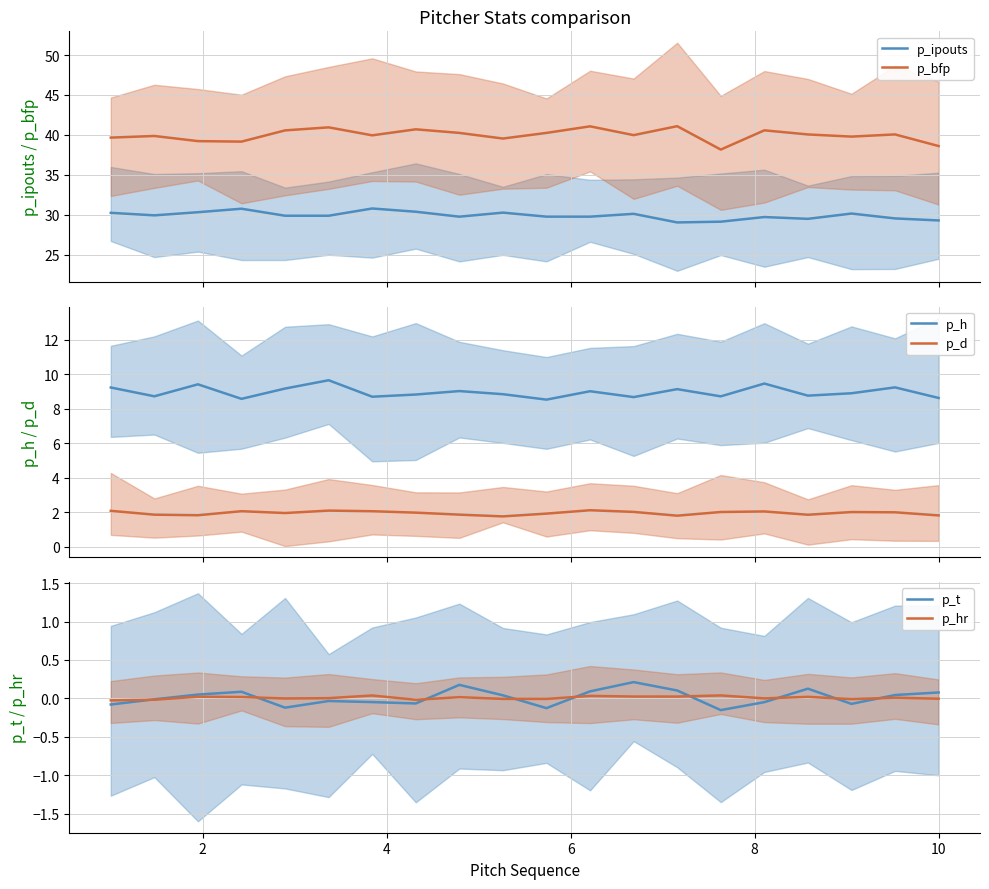

List the series in order of their peak value, highest first.

p_bfp, p_ipouts, p_h, p_d, p_t, p_hr